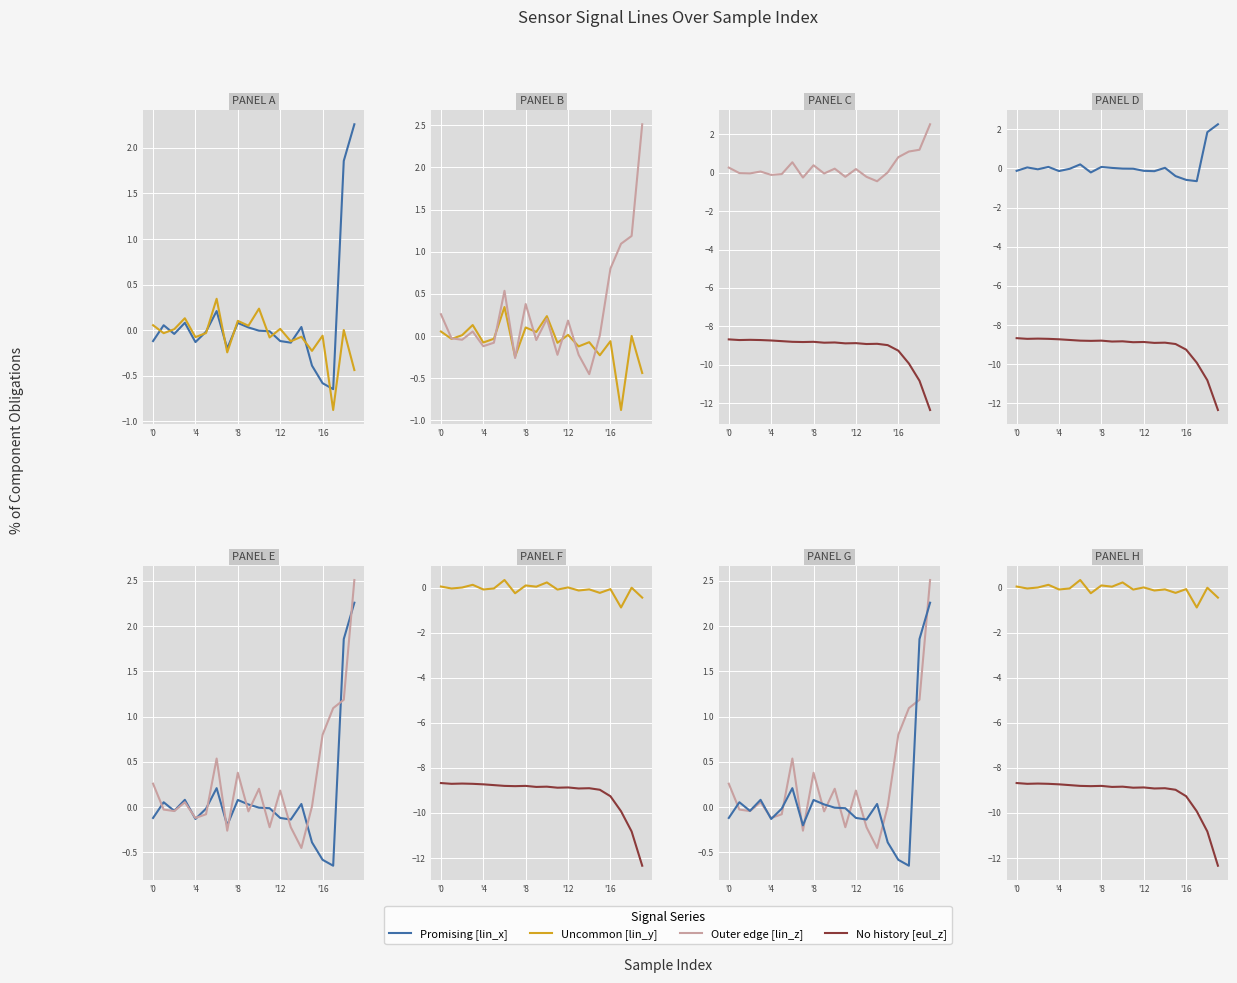

How many lines are shown in the chart?

4